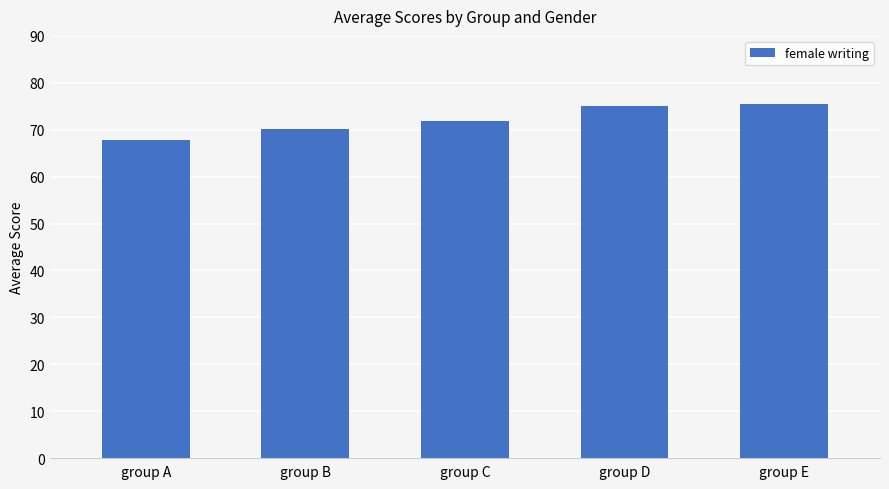

True or false: the data shows 91.0 at group A.

False